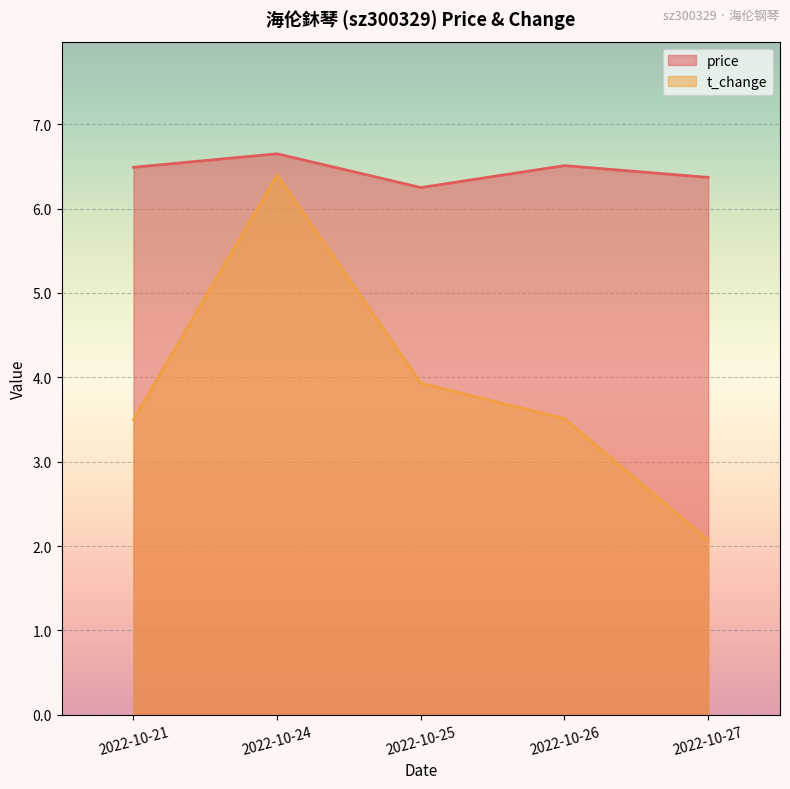

What is the difference between the t_change values at 2022-10-24 and 2022-10-26?

2.9